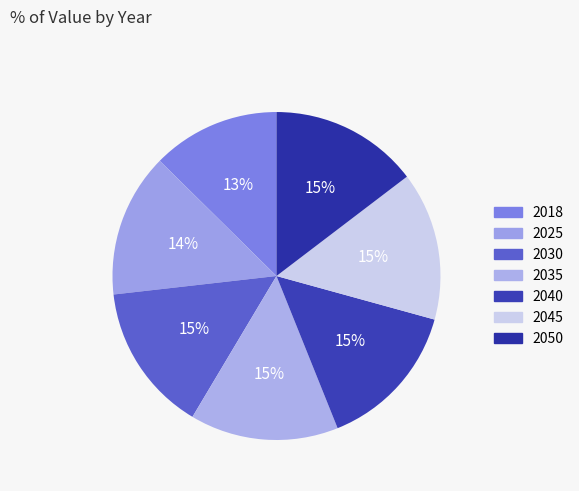

Is 2030 the majority of the pie?

No